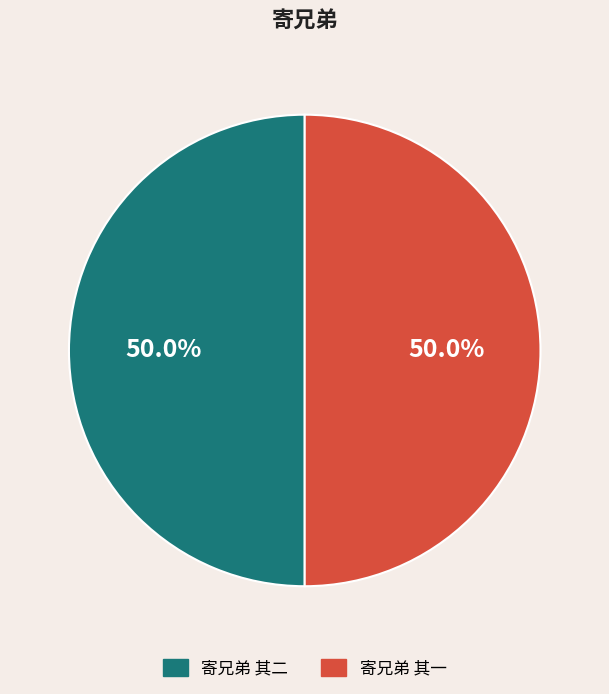

Combined, do 寄兄弟 其一 and 寄兄弟 其二 account for over 50%?

Yes